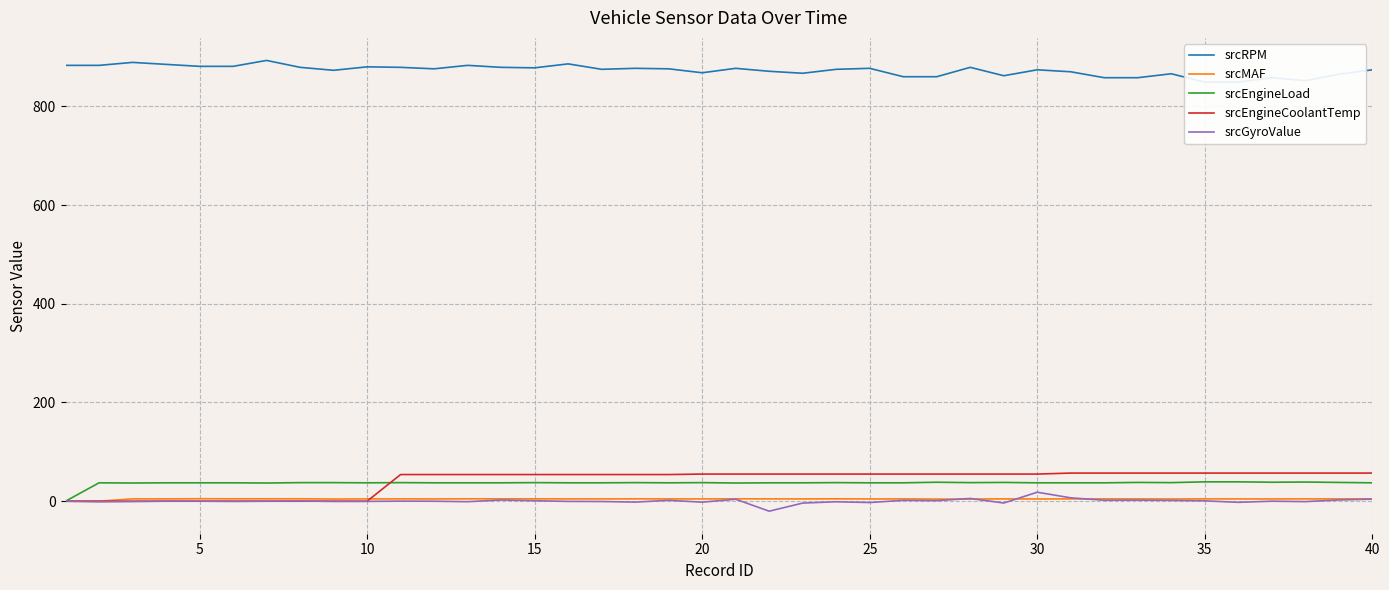

Which series has the widest spread of values?

srcEngineCoolantTemp